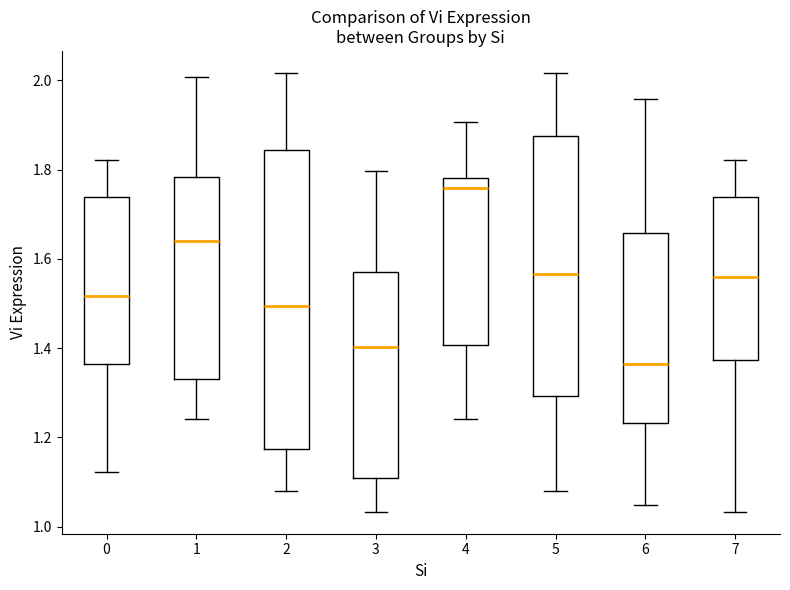

Where does the median line of the box at x = 2 sit on the y-axis? The values are not printed on the chart, so give them approximately, as read against the axis.

1.50